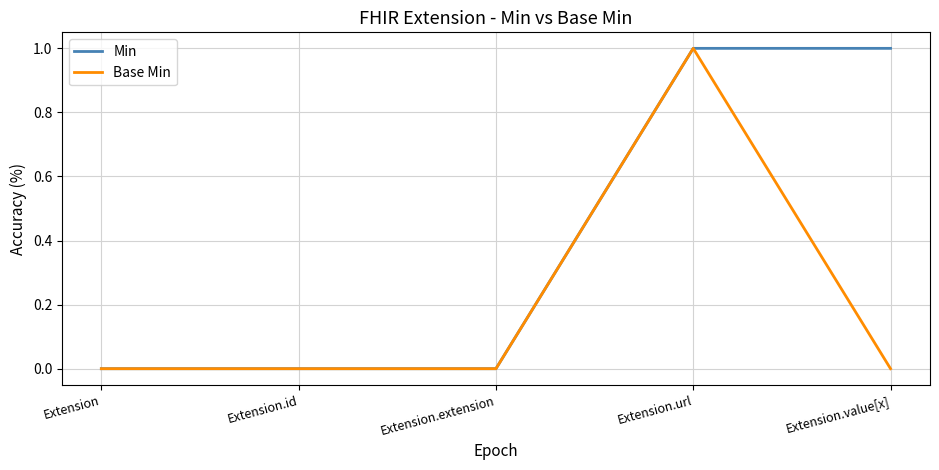

Does the chart display data point markers on the line(s)?

No